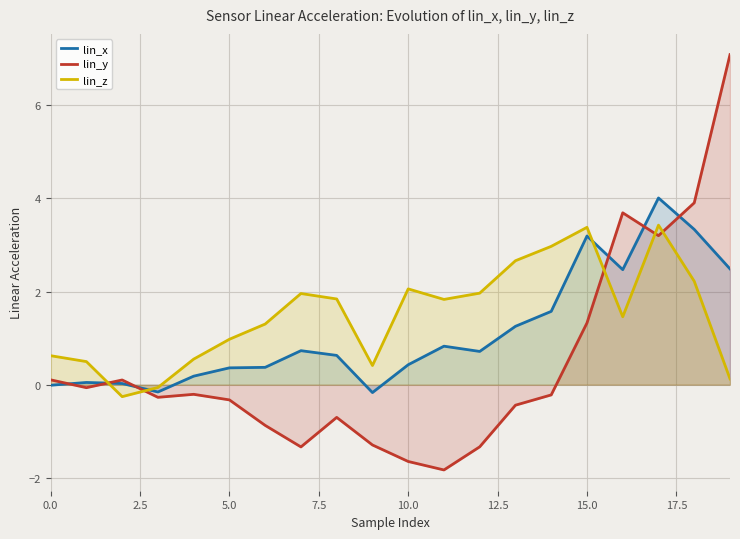

True or false: lin_x has a value of 2.5 at 16.

True